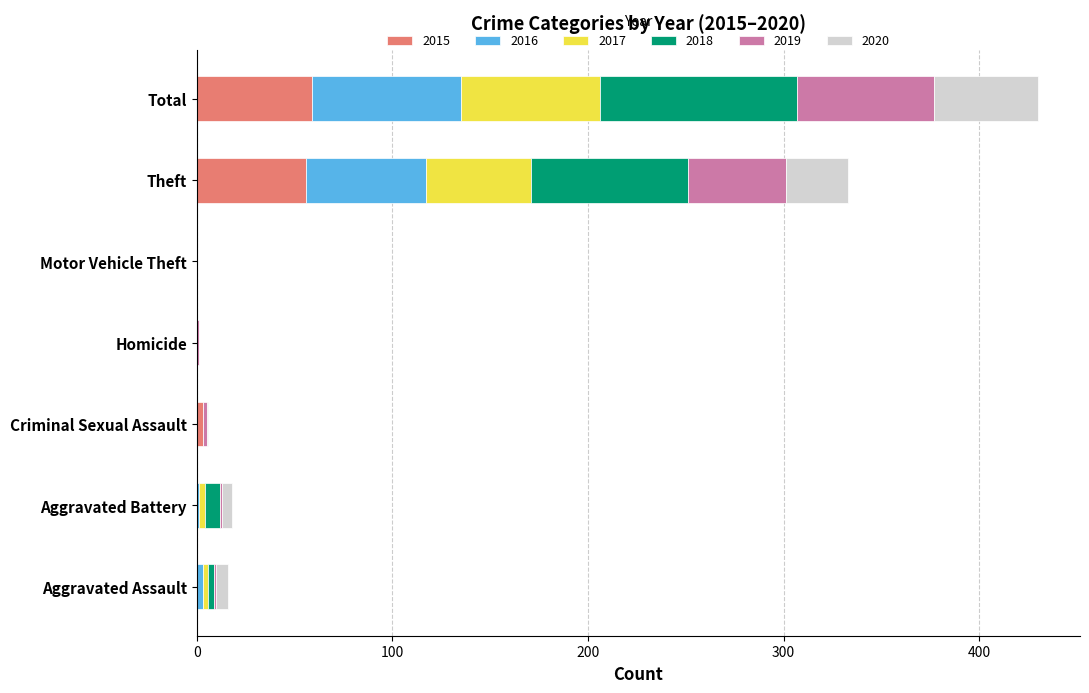

What is the maximum value for 2015?

59